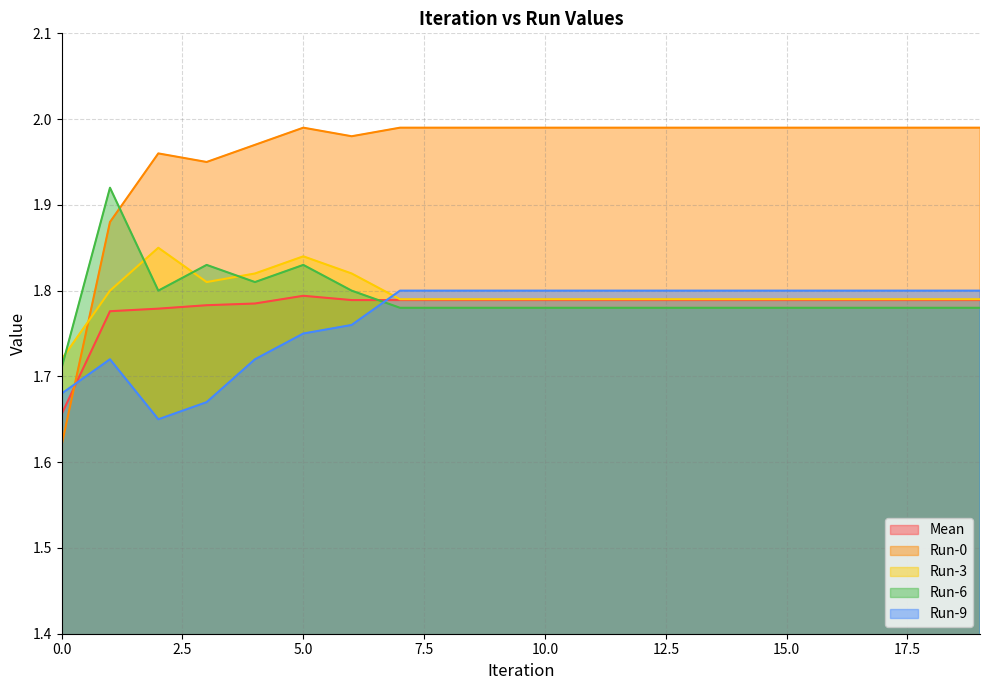

How many Run-6 values are between 1 and 2?

20